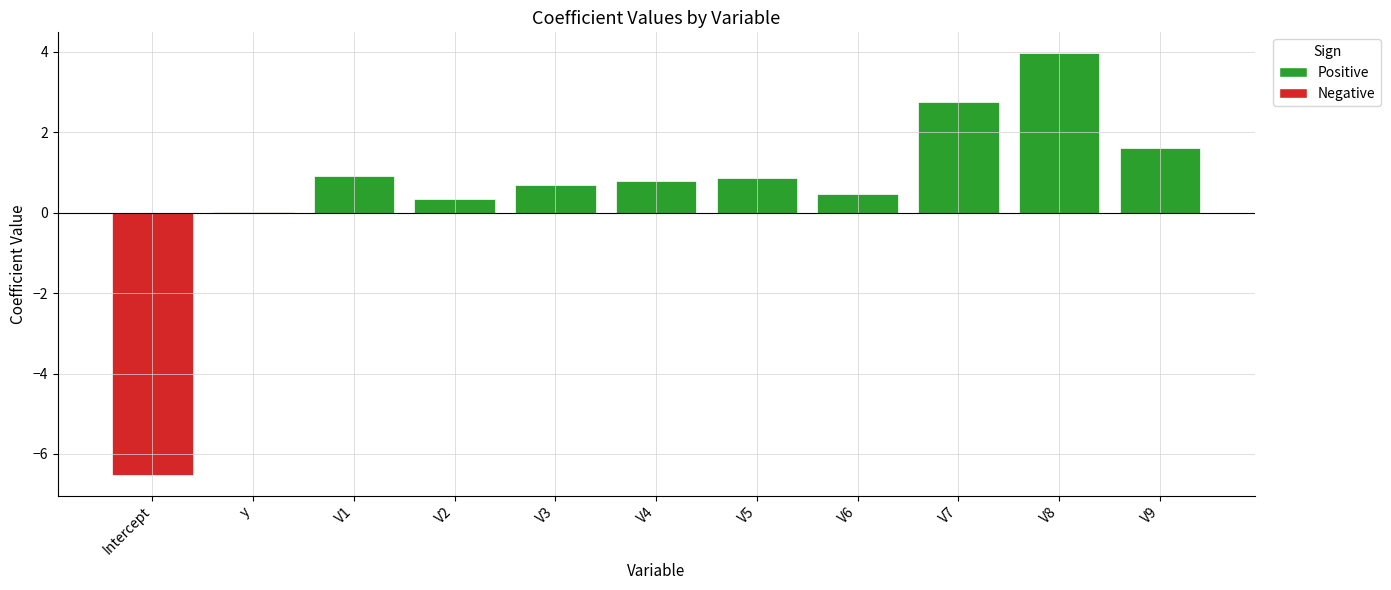

What is the sum of the values at Intercept and V8?

-2.6